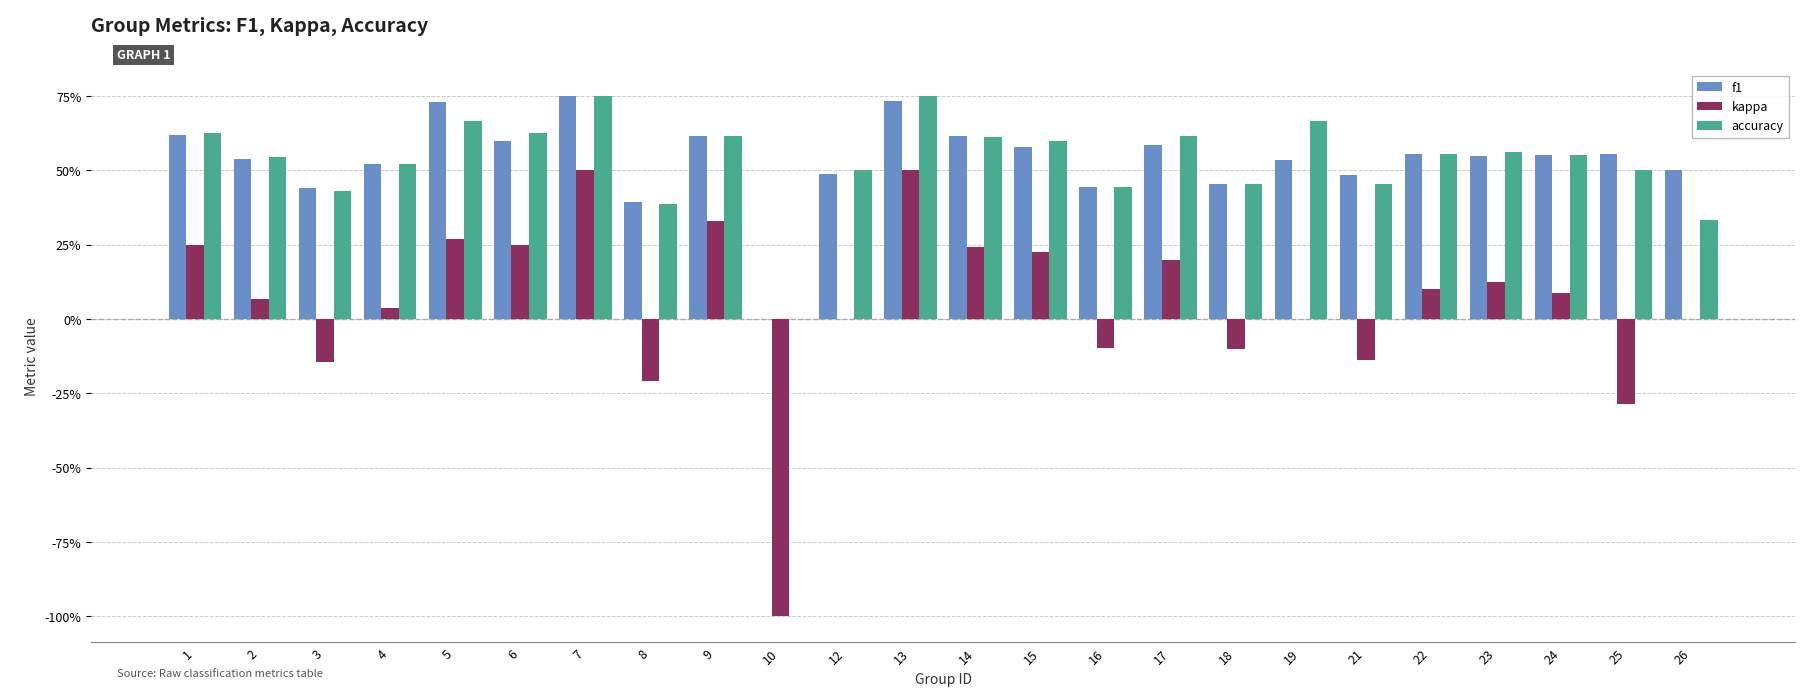

Is the value of kappa at 3 greater than the value of f1 at 12?

No